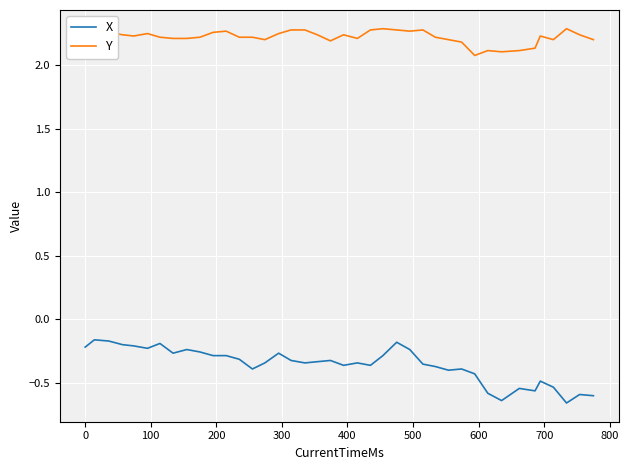

Does the chart display data point markers on the line(s)?

No